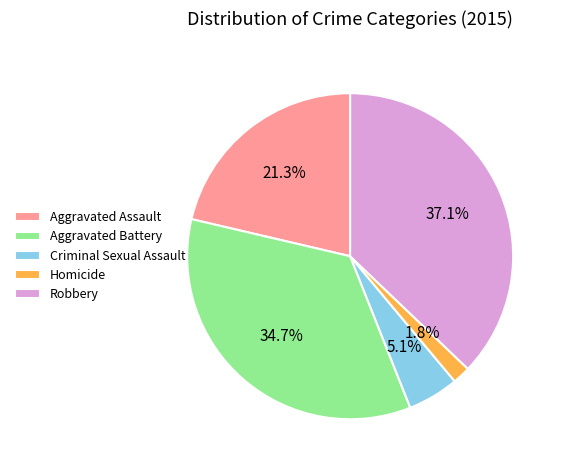

How many slices are in this pie chart?

5